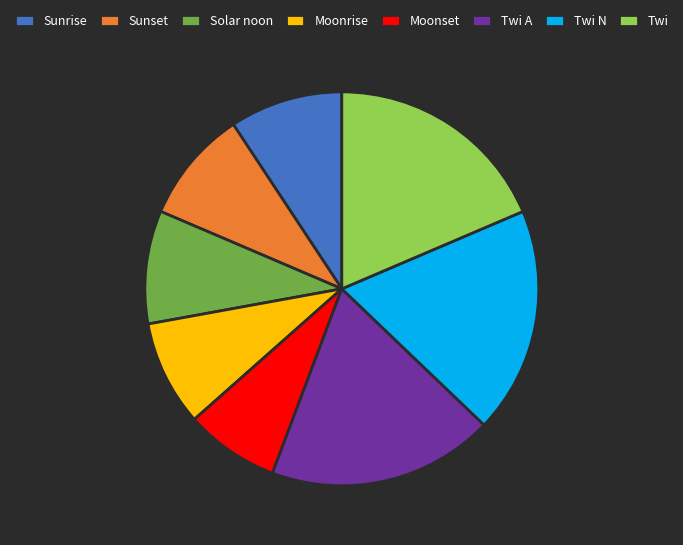

Is Twi the majority of the pie?

No